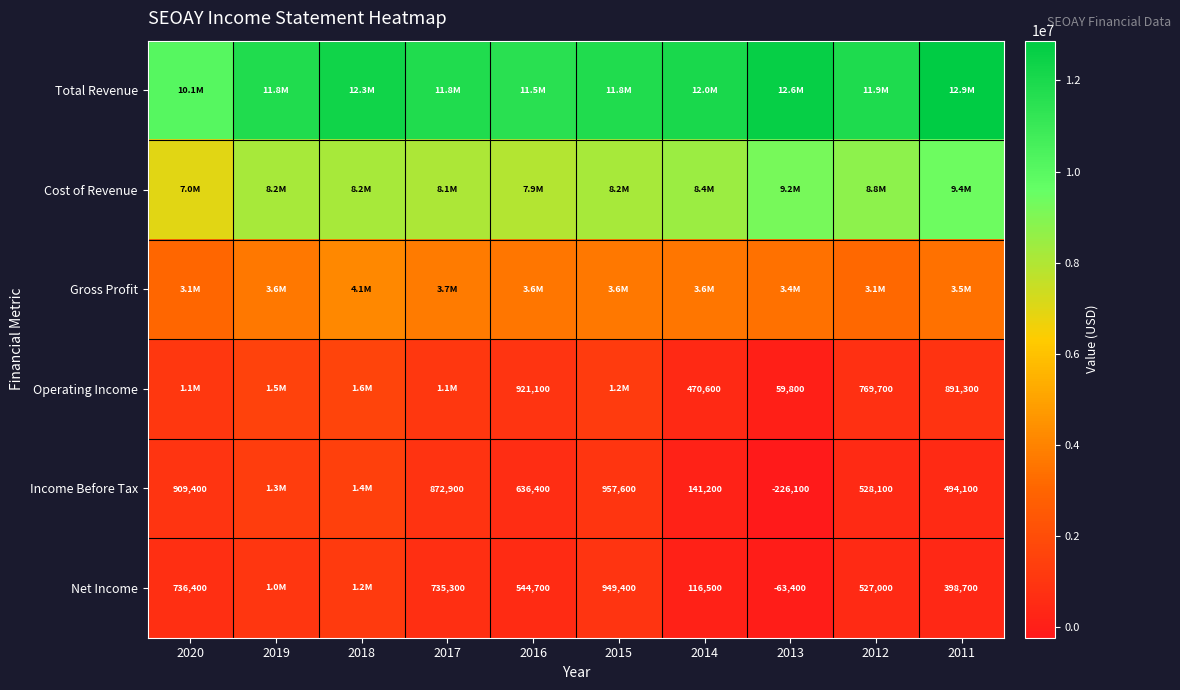

What is the difference between the Income Before Tax values at 2017 and 2016?

236500